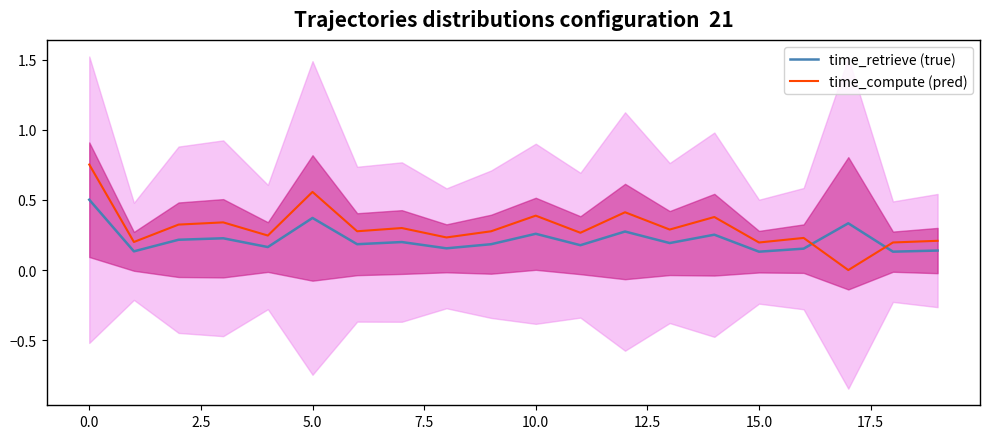

True or false: time_retrieve (true) has a value of 0.5 at 0.0.

True